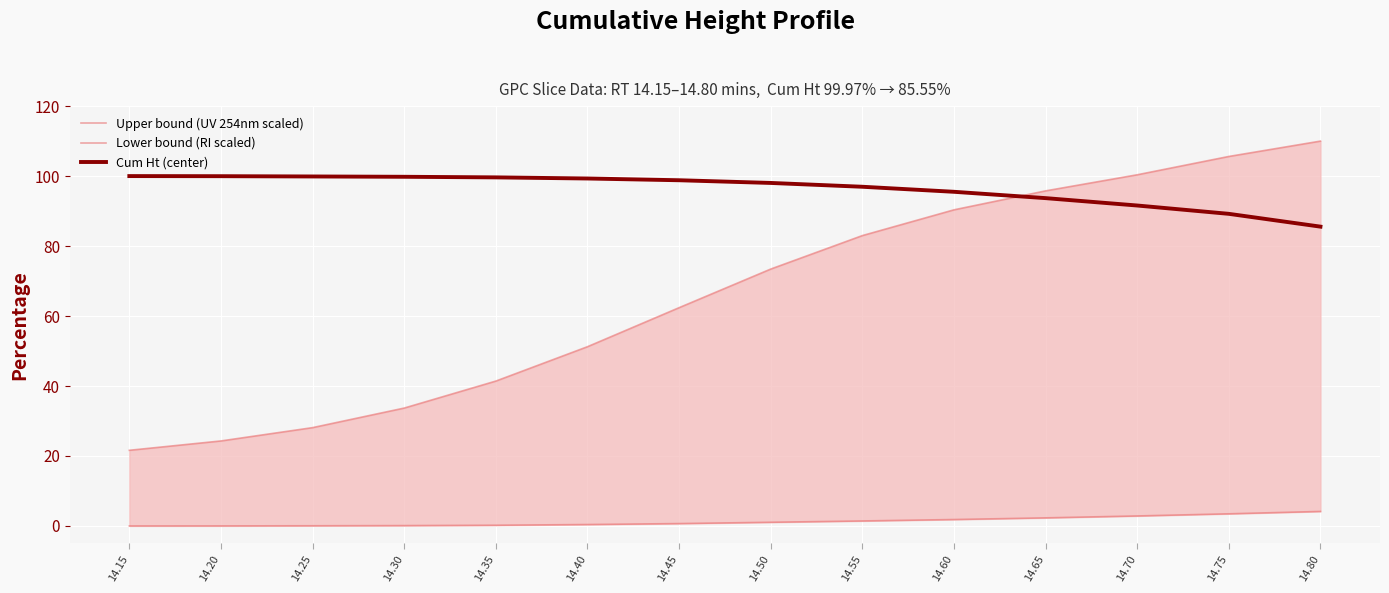

Rank the series by their average value, from highest to lowest.

Cum Ht (center), Upper bound (UV 254nm scaled), Lower bound (RI scaled)